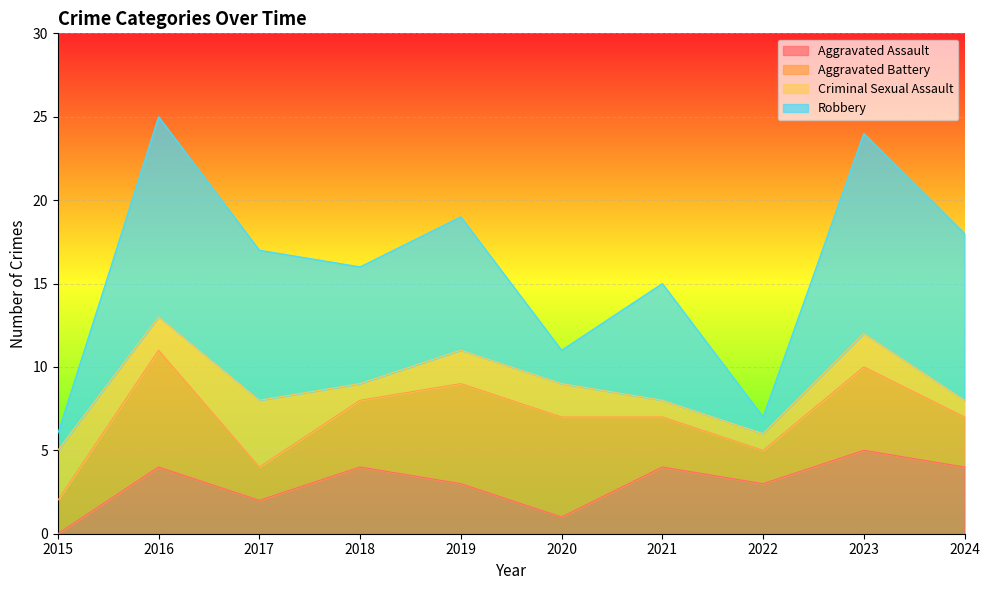

At which label is Total closest to 15?

2021